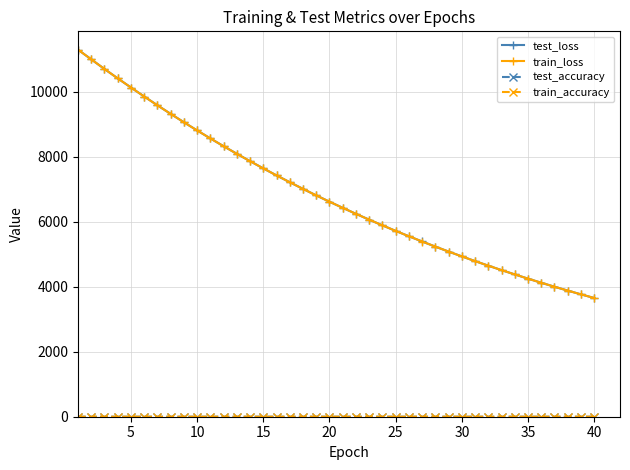

Which series has the largest range (max minus min)?

train_loss